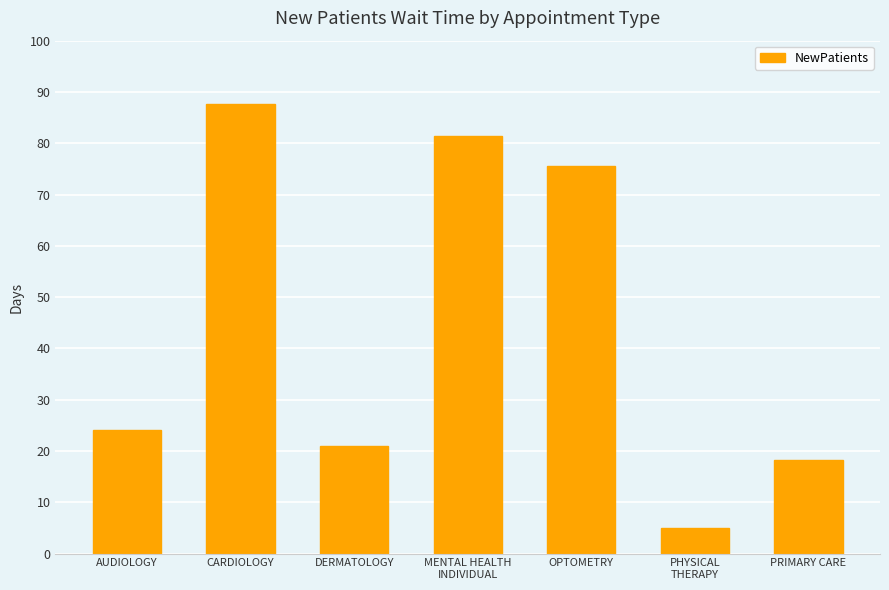

What is the difference between the second highest and second lowest values?

63.1